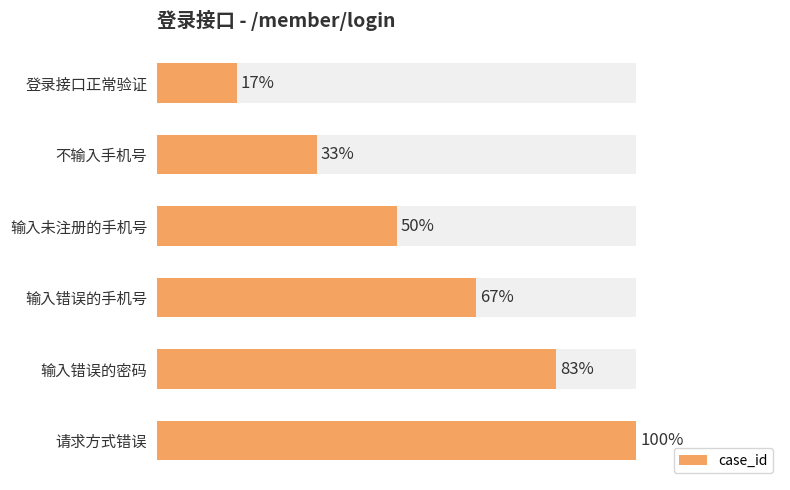

What is the value of the 4th bar from the left?

4